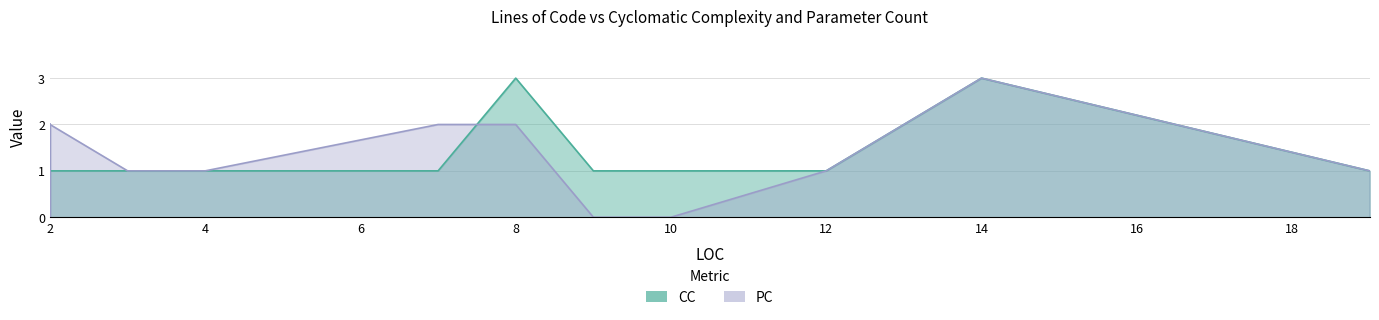

Which series has the largest total across all categories?

CC